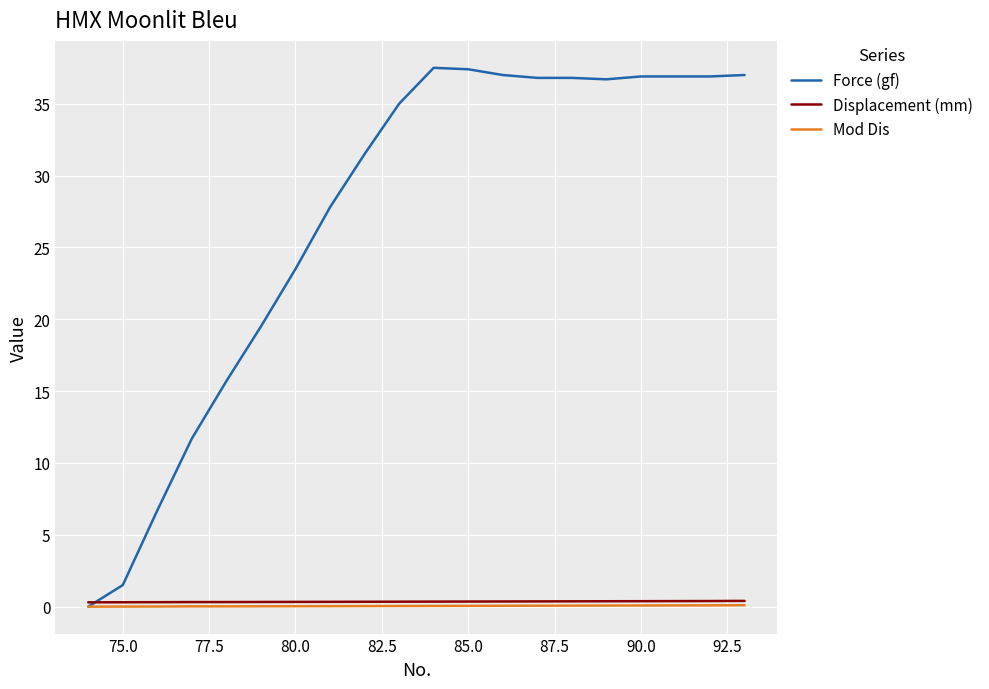

What is the highest value of the Force (gf) series?

37.5